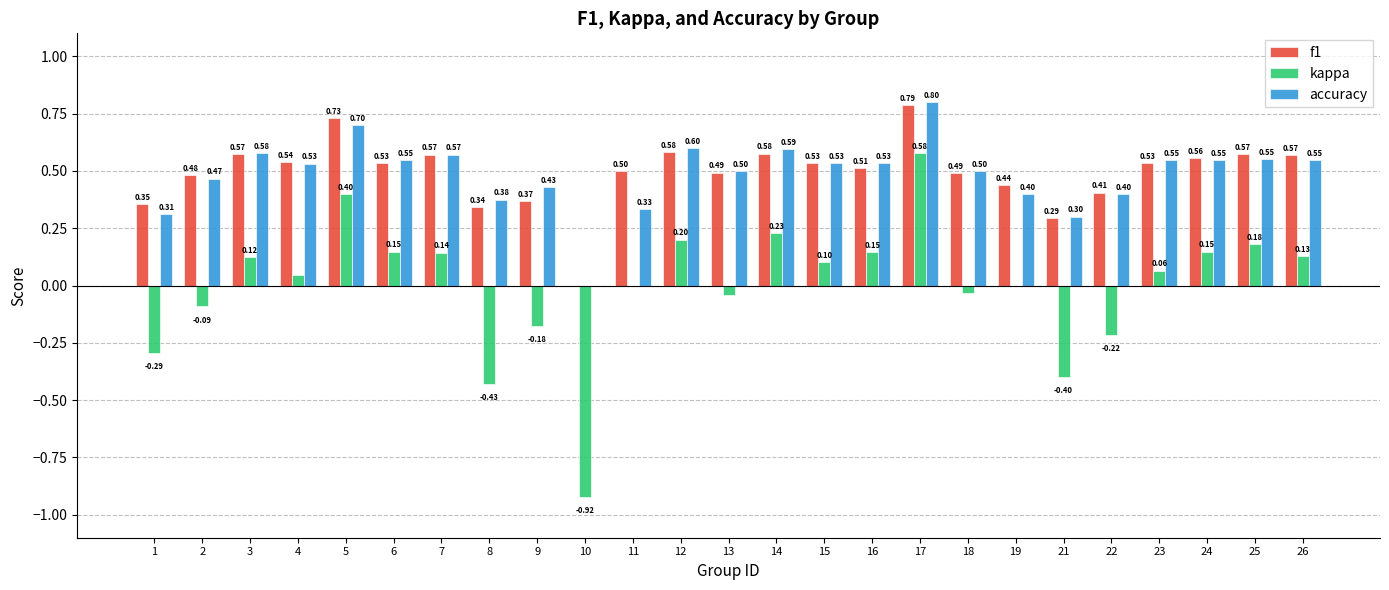

What is the approximate value of accuracy at 6?

0.5